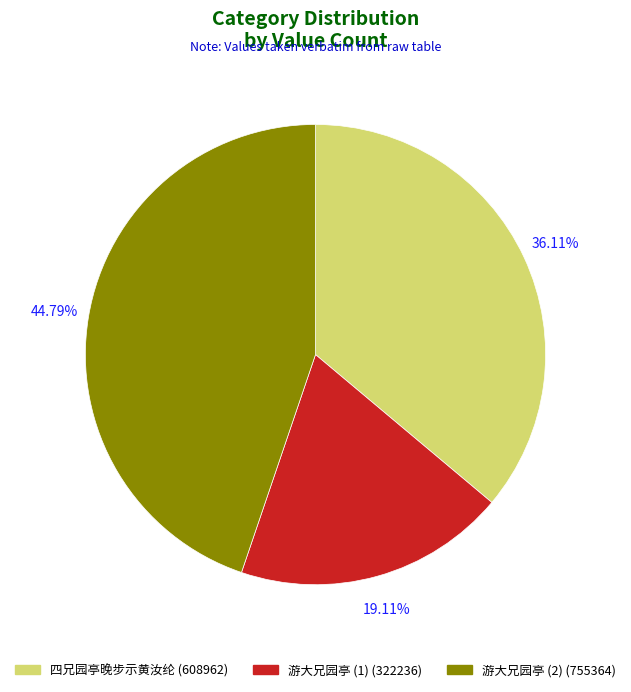

Which slice is the largest?

游大兄园亭 (2) (755364)